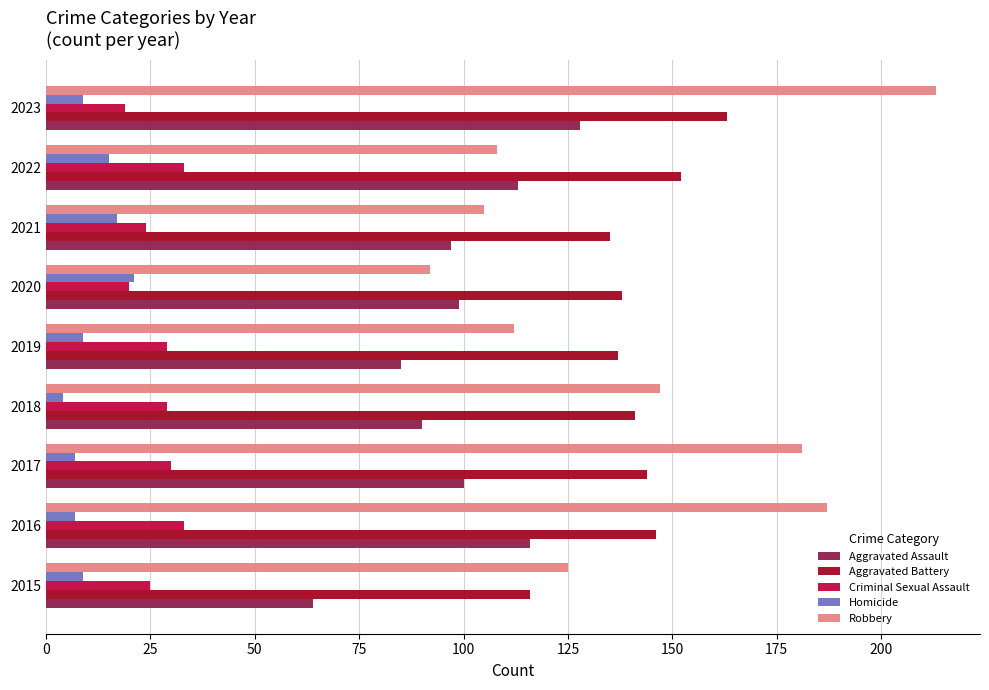

The Aggravated Assault series shows 155 at 2017. True or false?

False